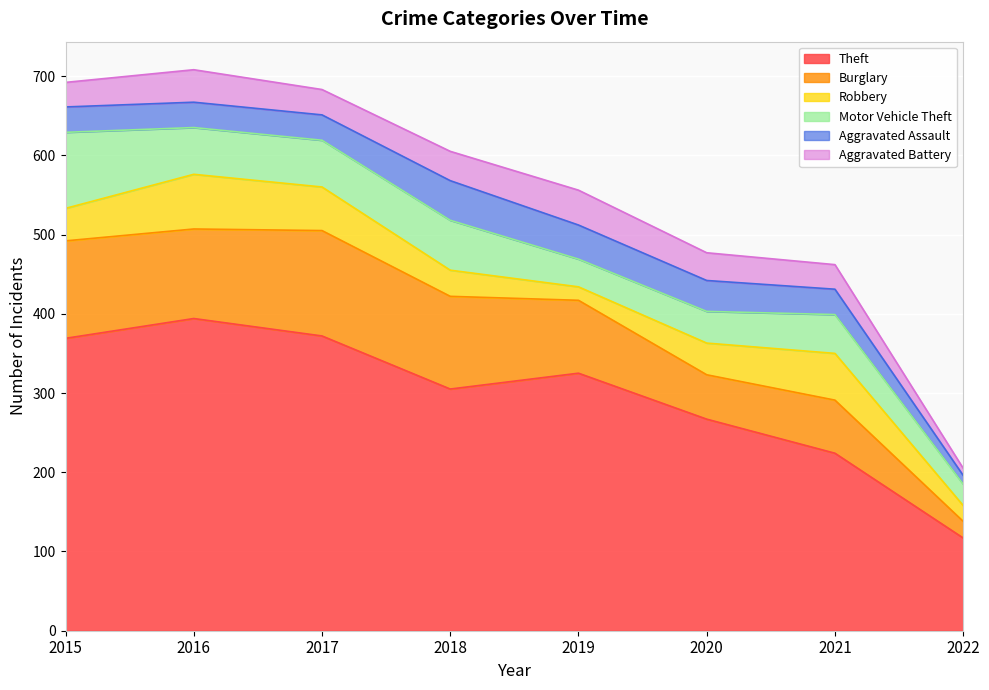

How many lines are shown in the chart?

6